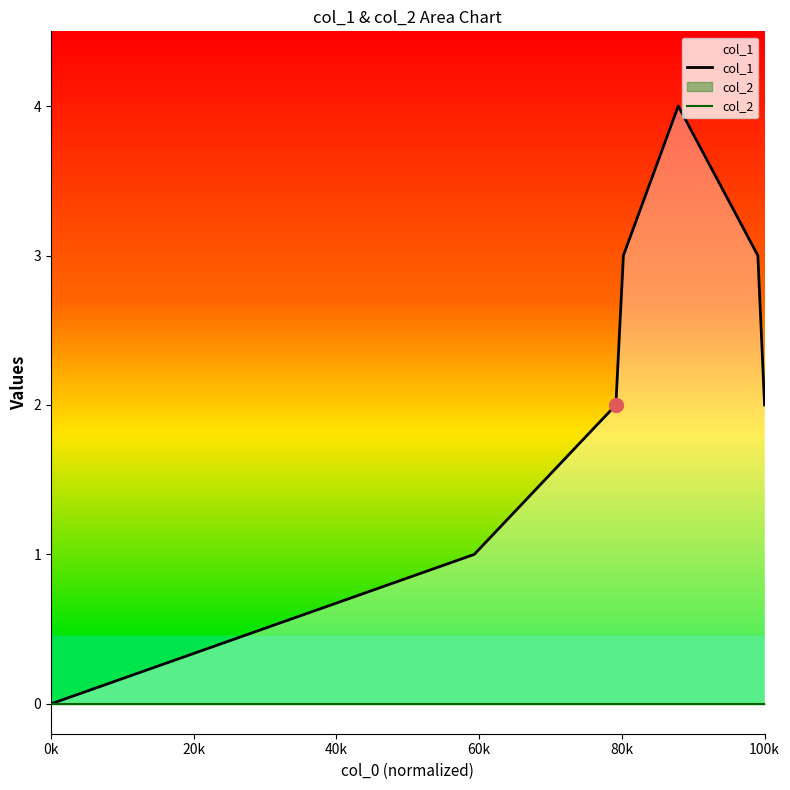

What are all the series names shown in the legend?

col_1, col_2